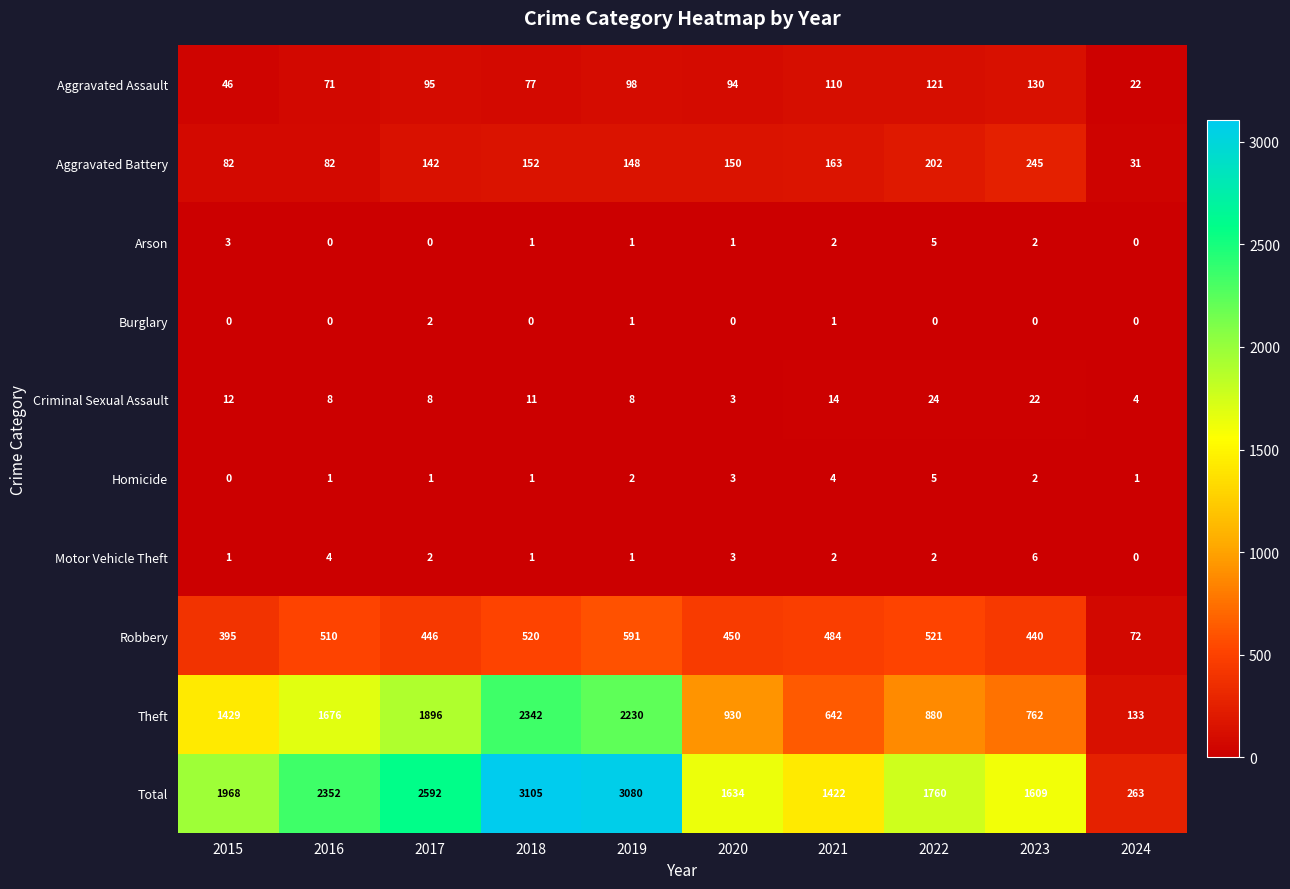

What value does the Aggravated Assault series have at 2017, to the nearest 5?

95